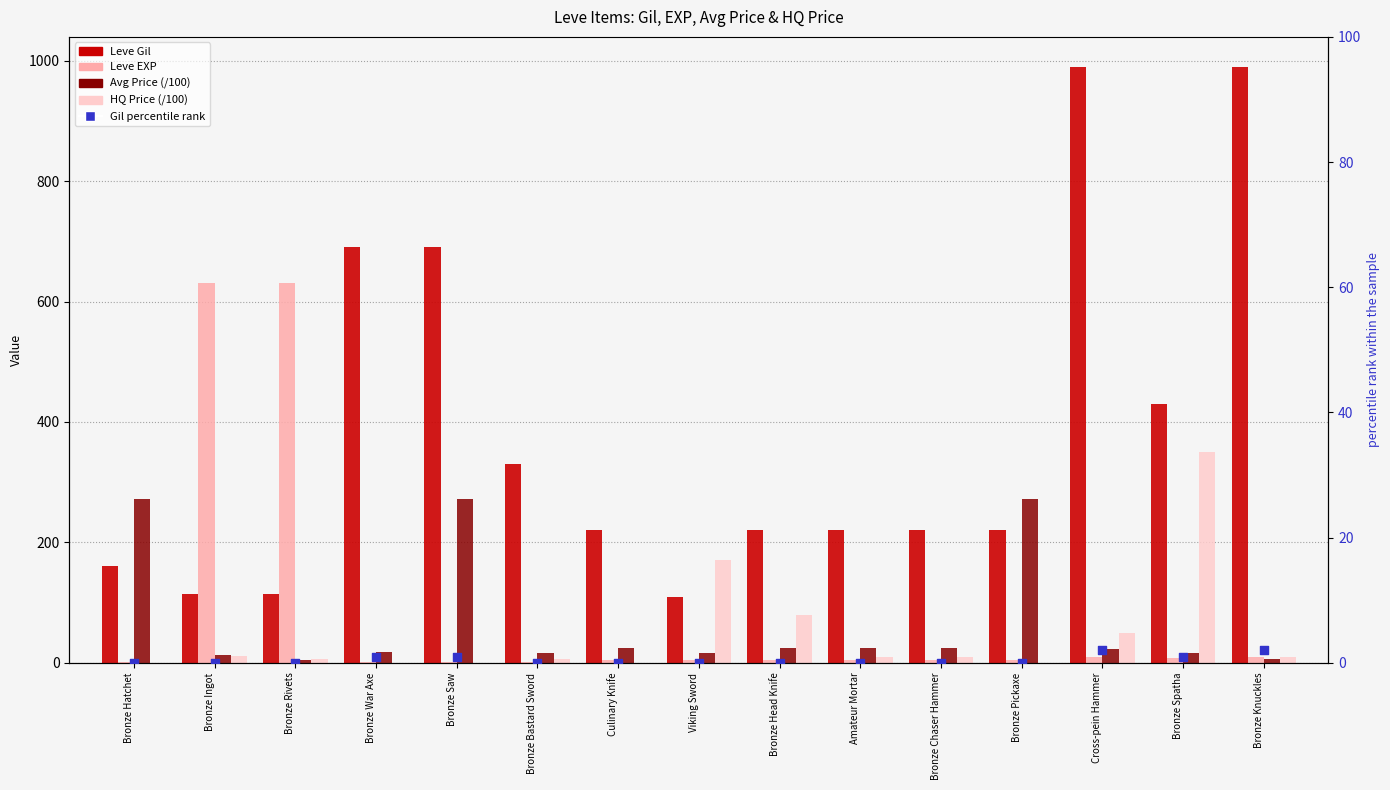

At how many categories does at least one series exceed 567?

6